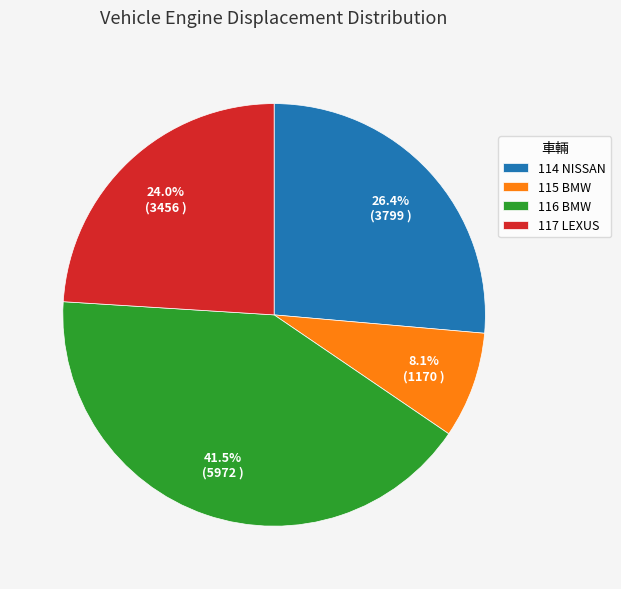

Which has a higher value, 115 BMW or 117 LEXUS?

117 LEXUS